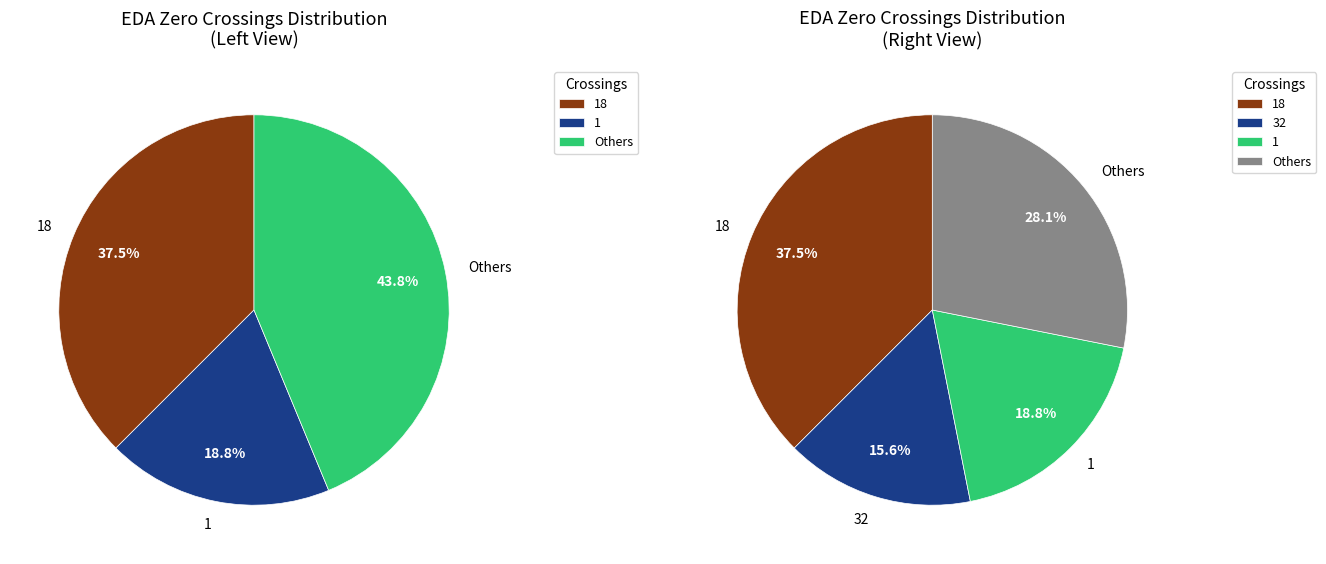

Is there any slice that represents more than half of the pie?

No